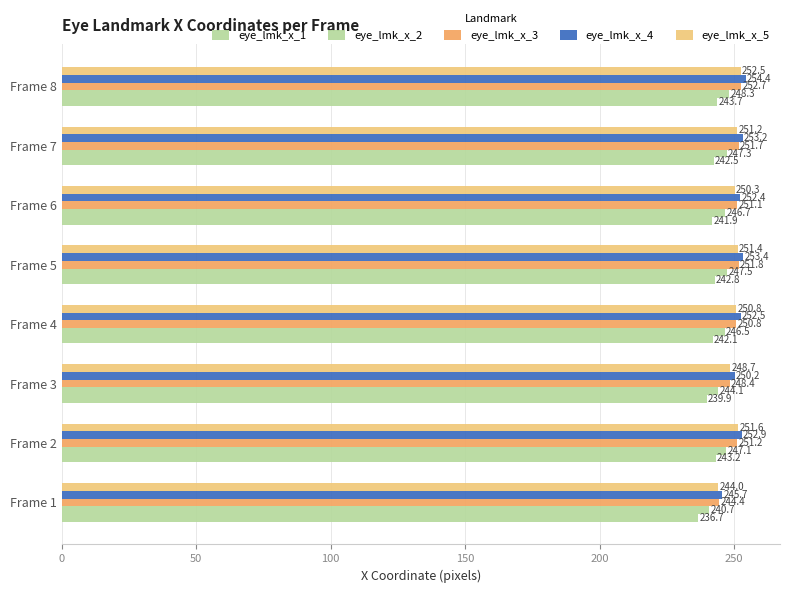

Rank the series by their maximum value, from lowest to highest.

eye_lmk_x_1, eye_lmk_x_2, eye_lmk_x_5, eye_lmk_x_3, eye_lmk_x_4